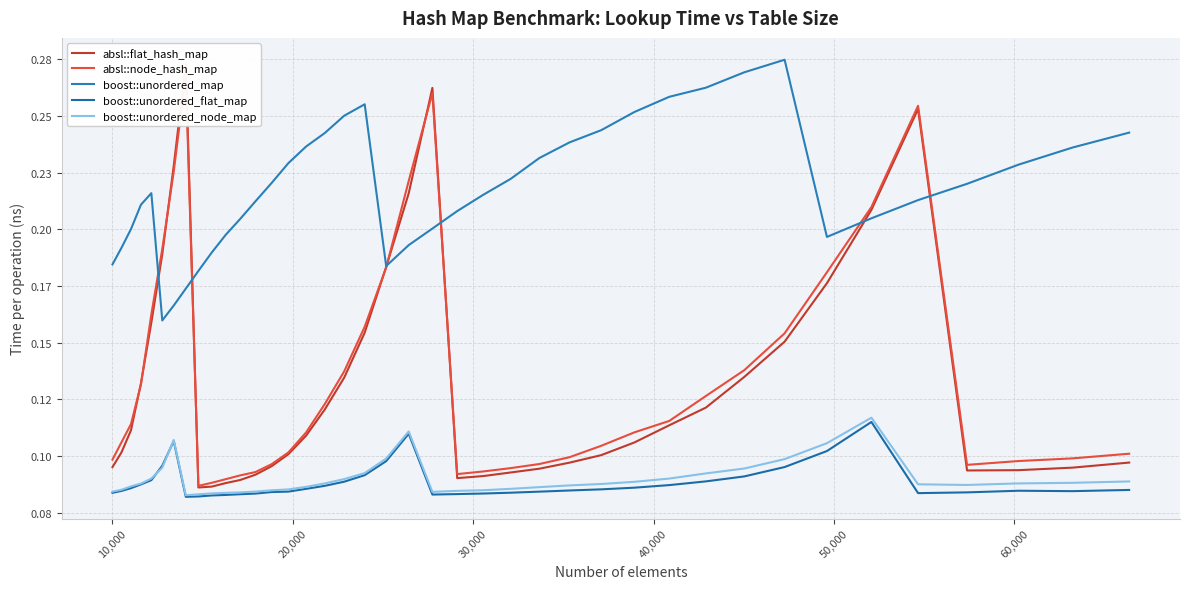

What is the average value of the absl::node_hash_map series?

0.1